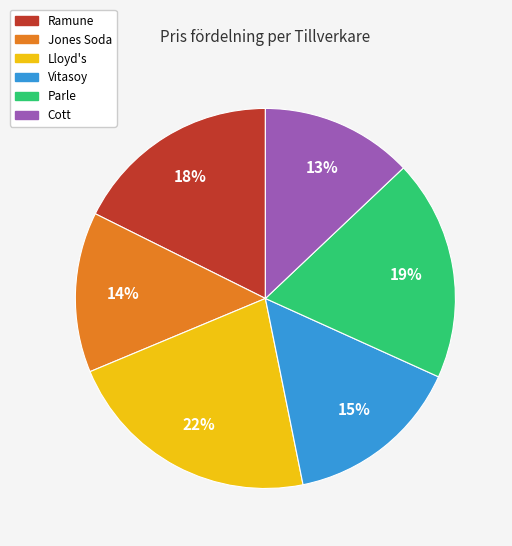

Do Cott and Jones Soda together represent more than half of the pie?

No